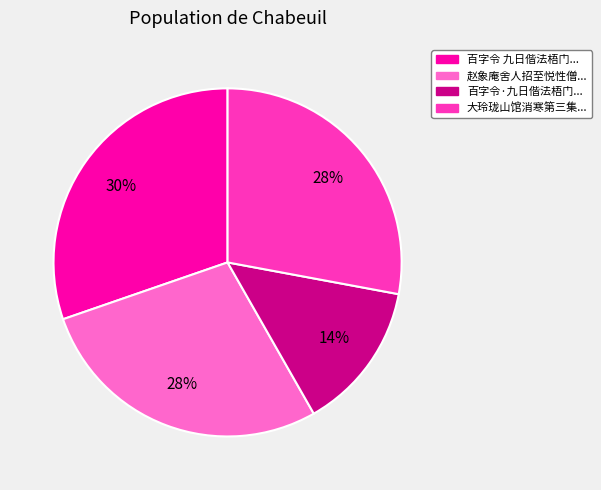

Is there any slice that represents more than half of the pie?

No